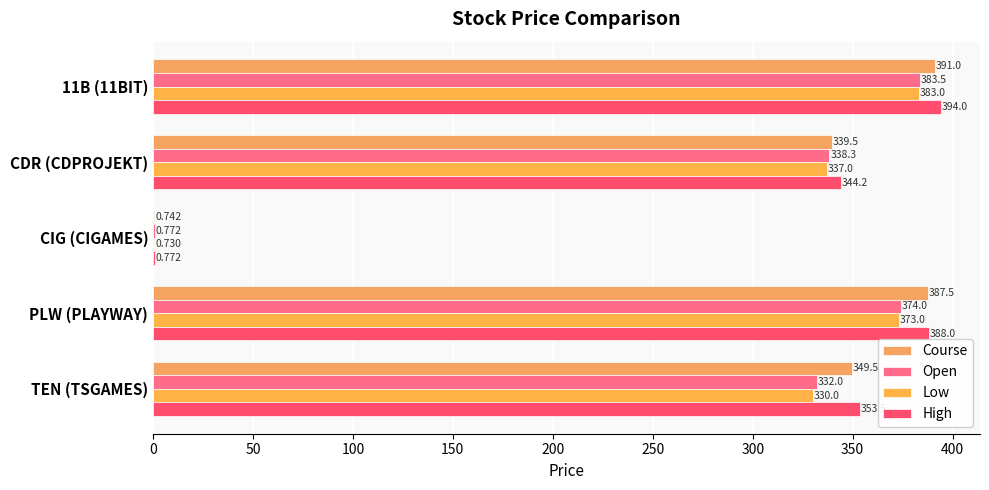

How many data points in High are above 353?

3